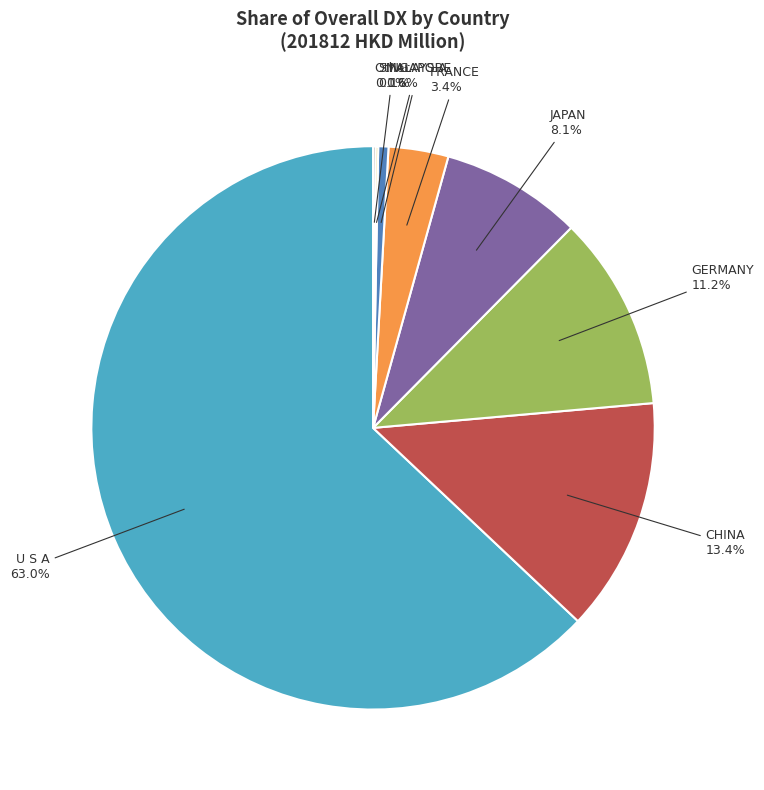

Is there a majority slice in this chart?

Yes